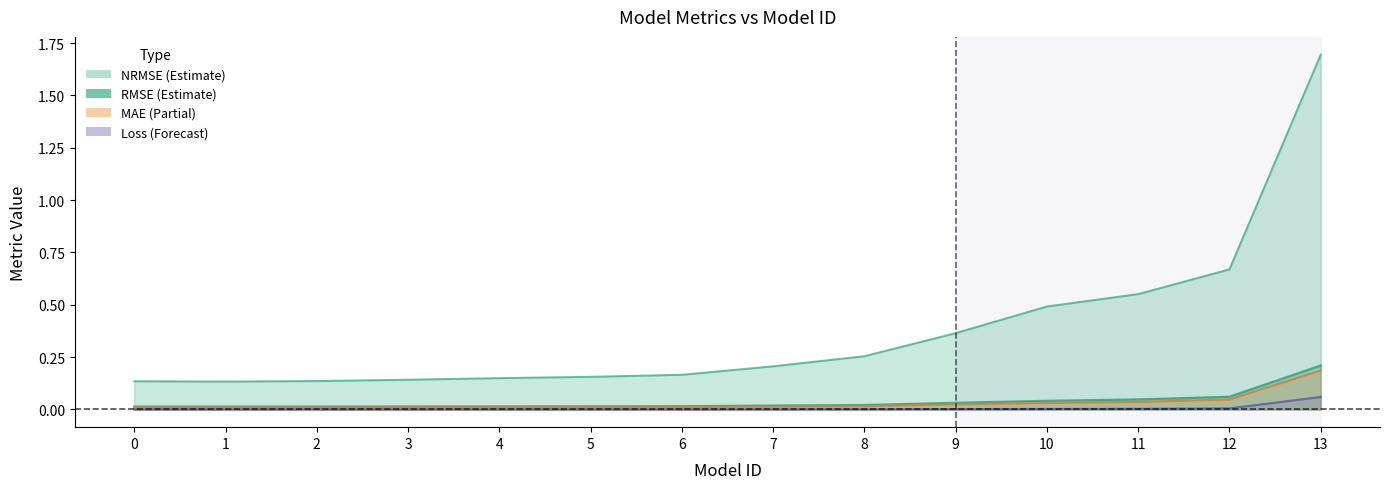

Where is MAE nearest to the value 0?

1